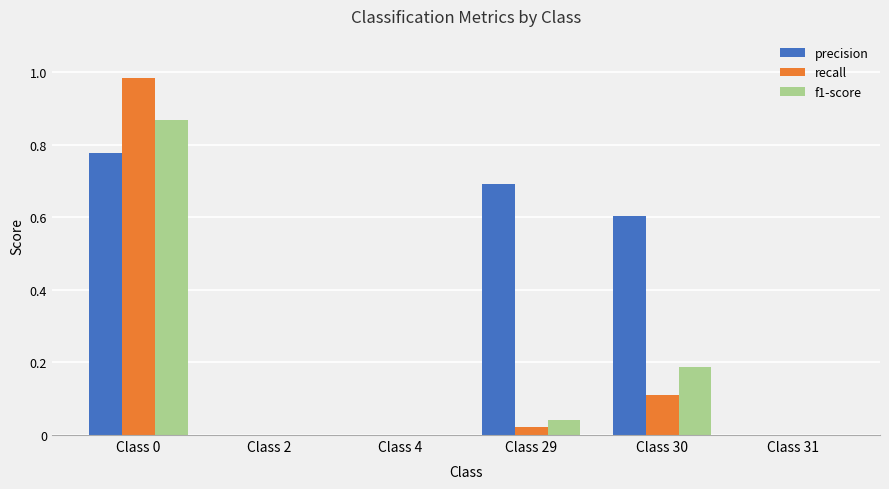

Count the number of data series in this chart.

3